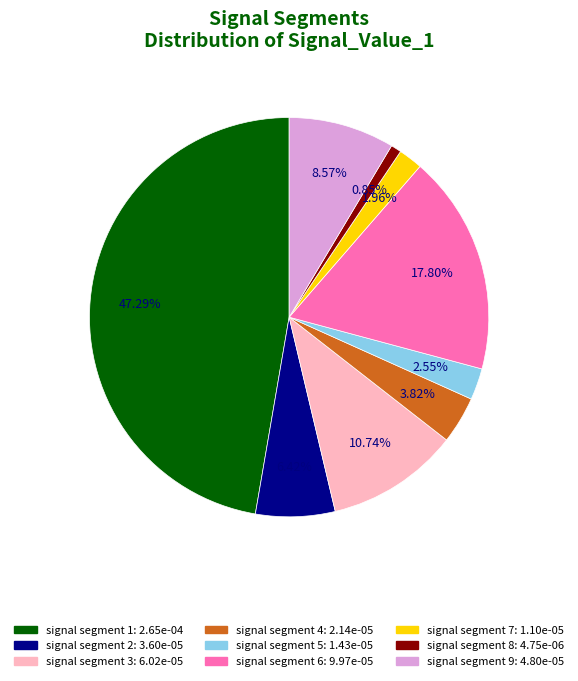

Do signal segment 3 and signal segment 5 together represent more than half of the pie?

No